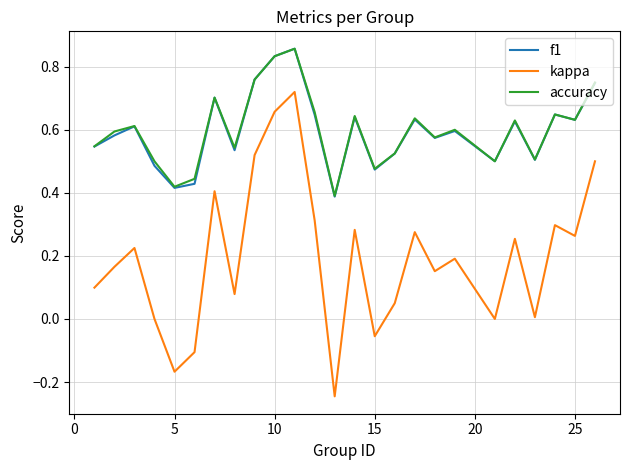

Which series has the widest spread of values?

kappa